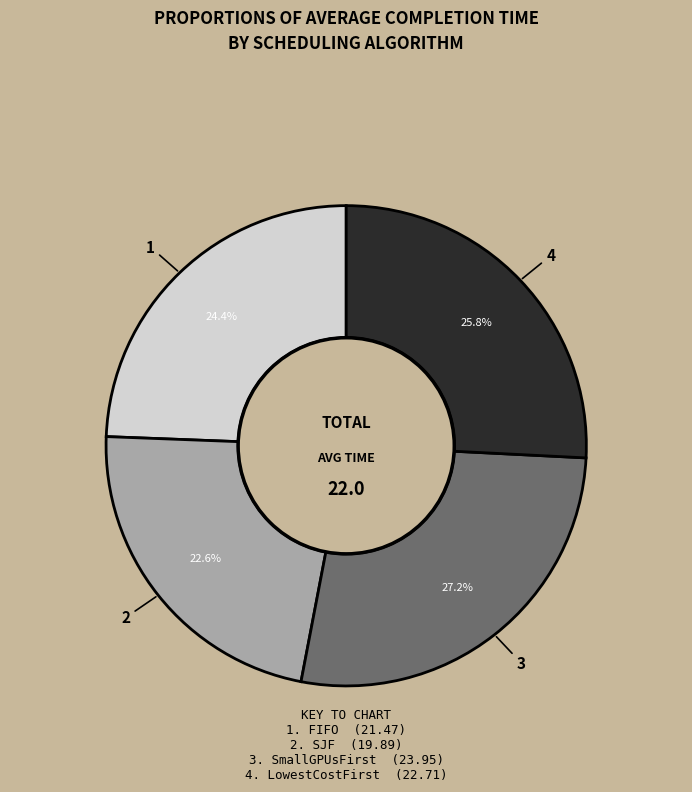

Does any single category account for the majority?

No